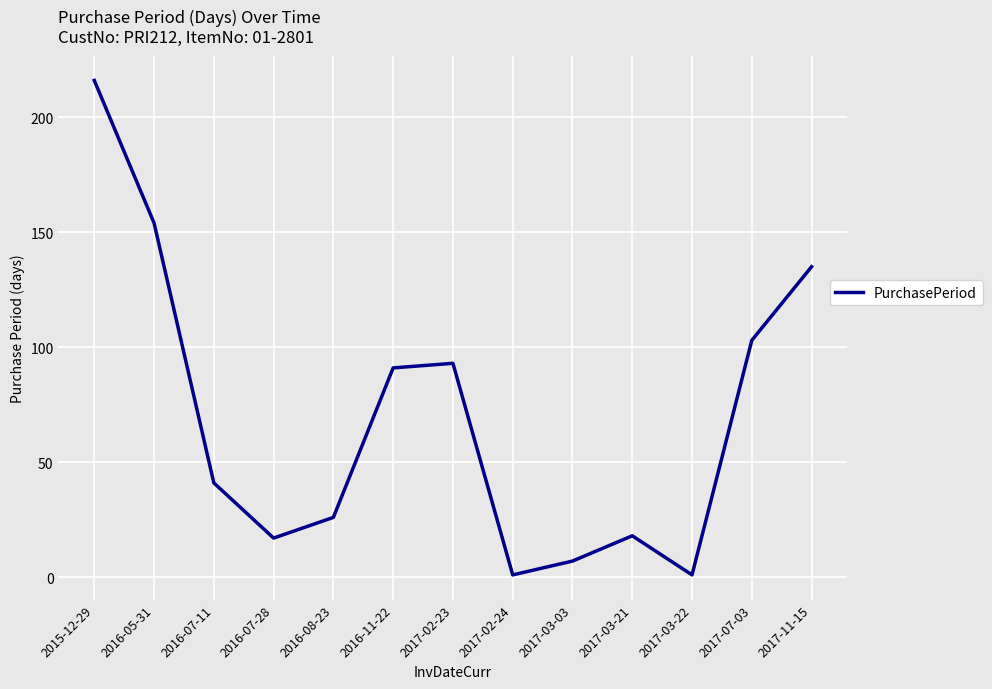

Is it true that the value at 2017-11-15 is 67?

False